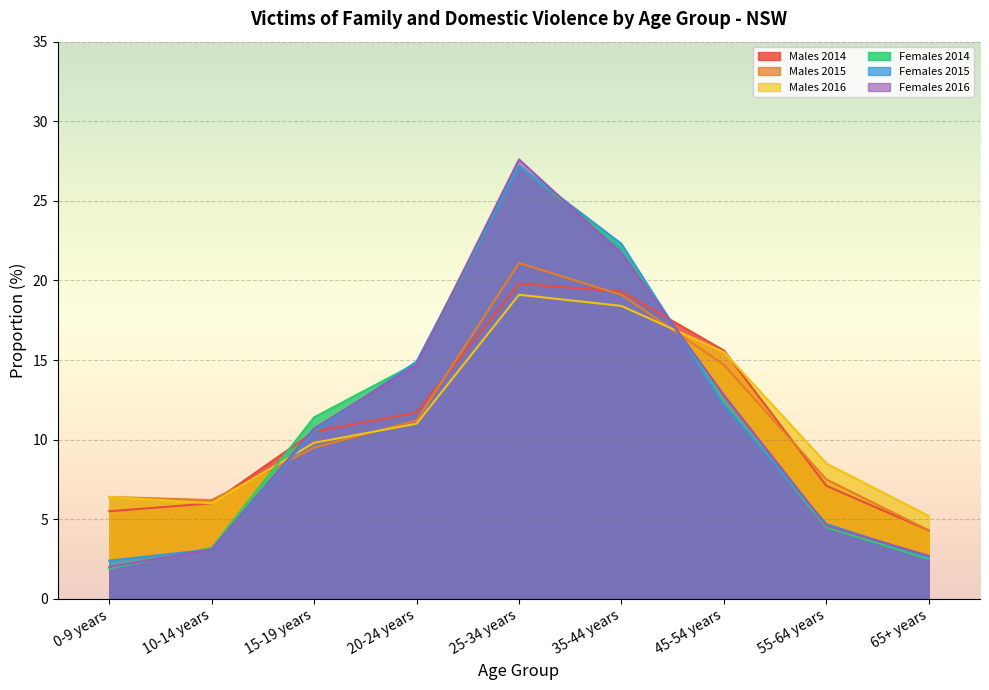

How many lines are shown in the chart?

6